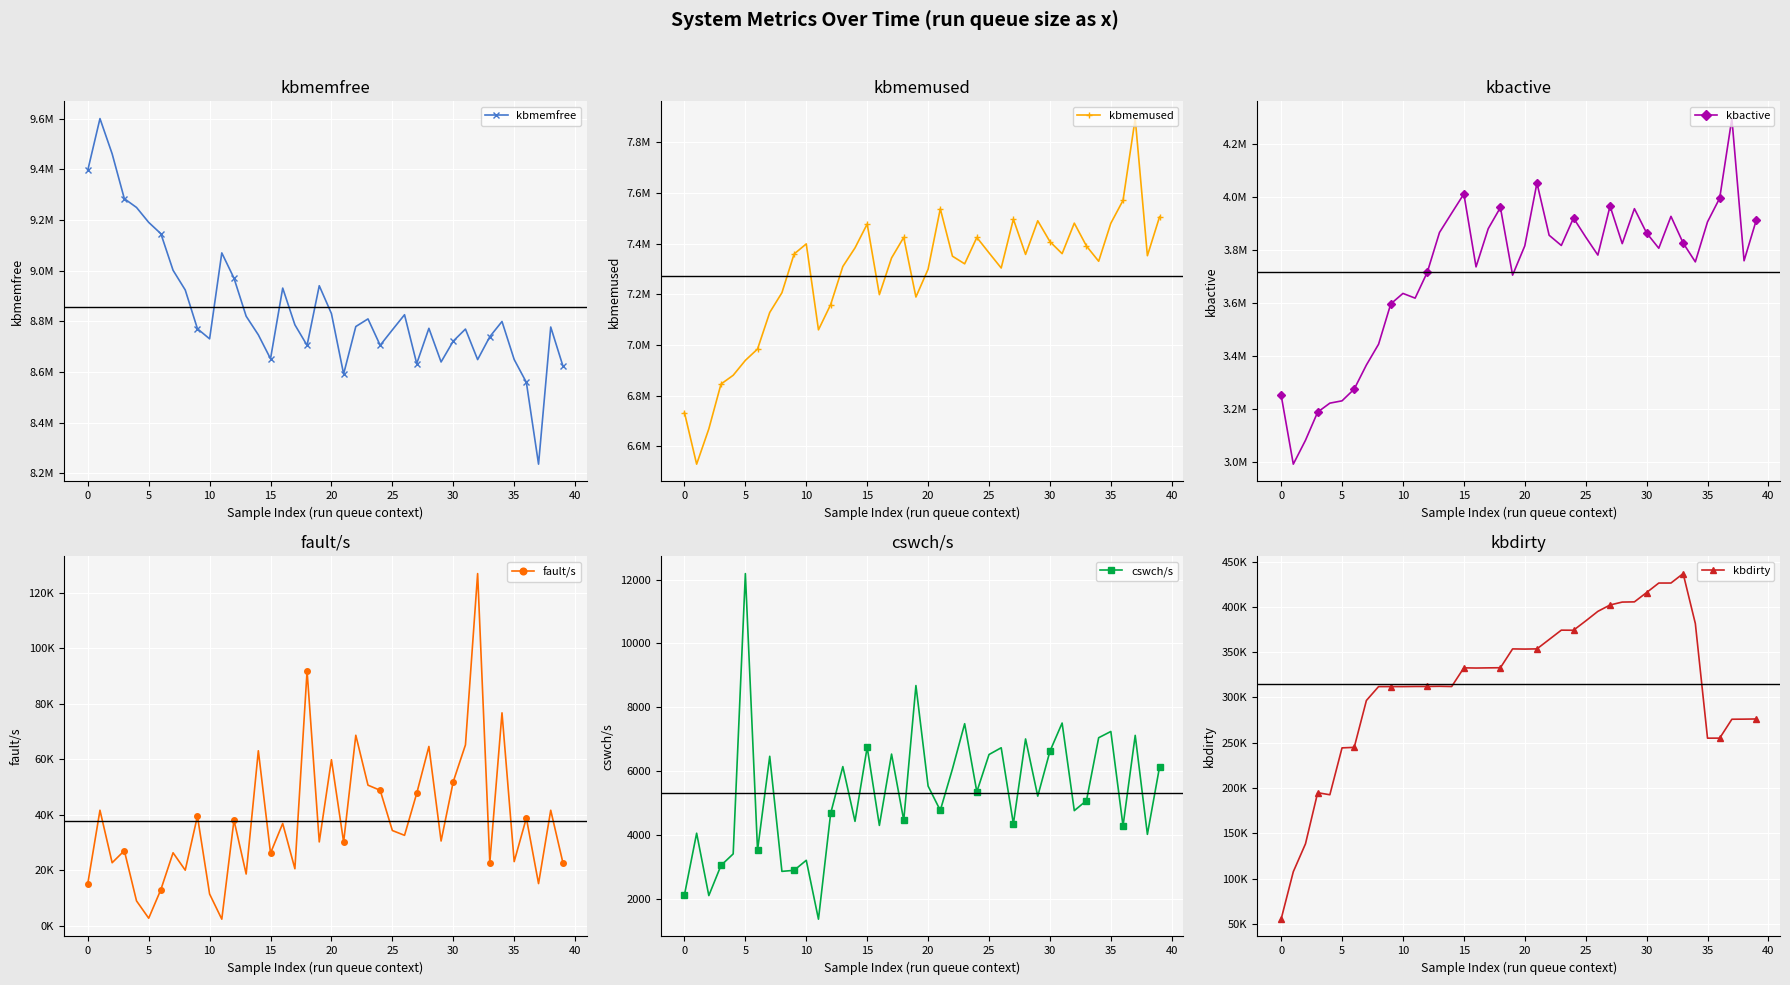

What is the maximum value for kbmemfree?

9599920